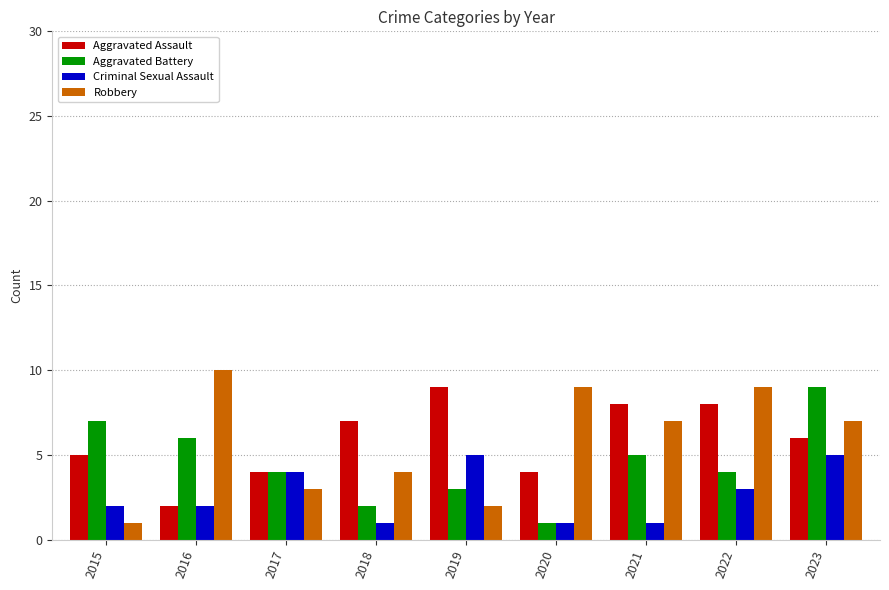

What is the difference between the Criminal Sexual Assault values at 2018 and 2017?

3